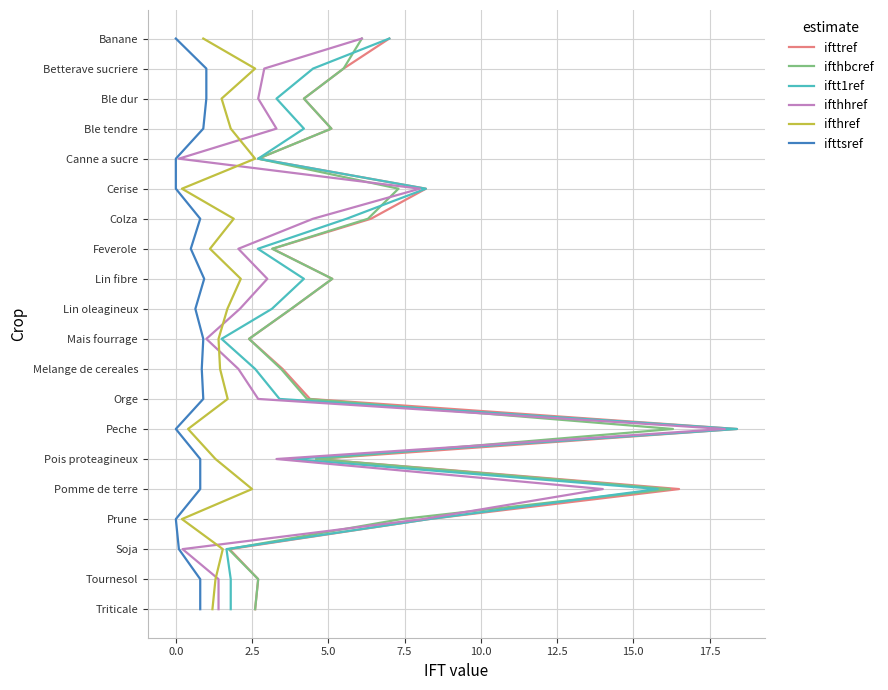

Is this an area chart (filled region under the line)?

No